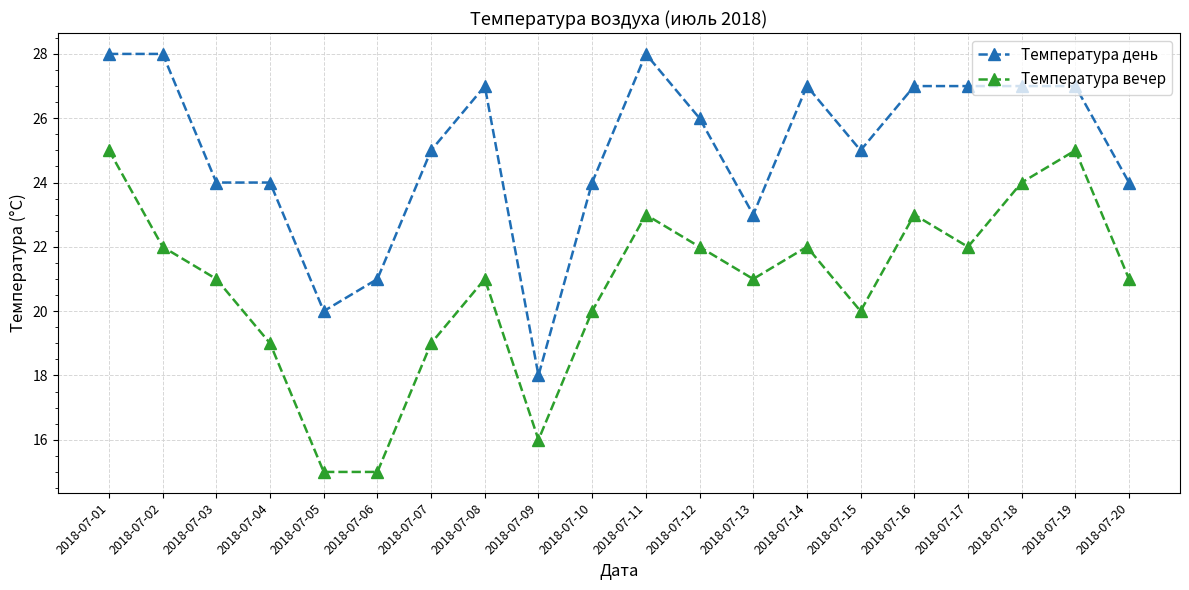

How many interior local peaks does the Температура вечер series have?

5